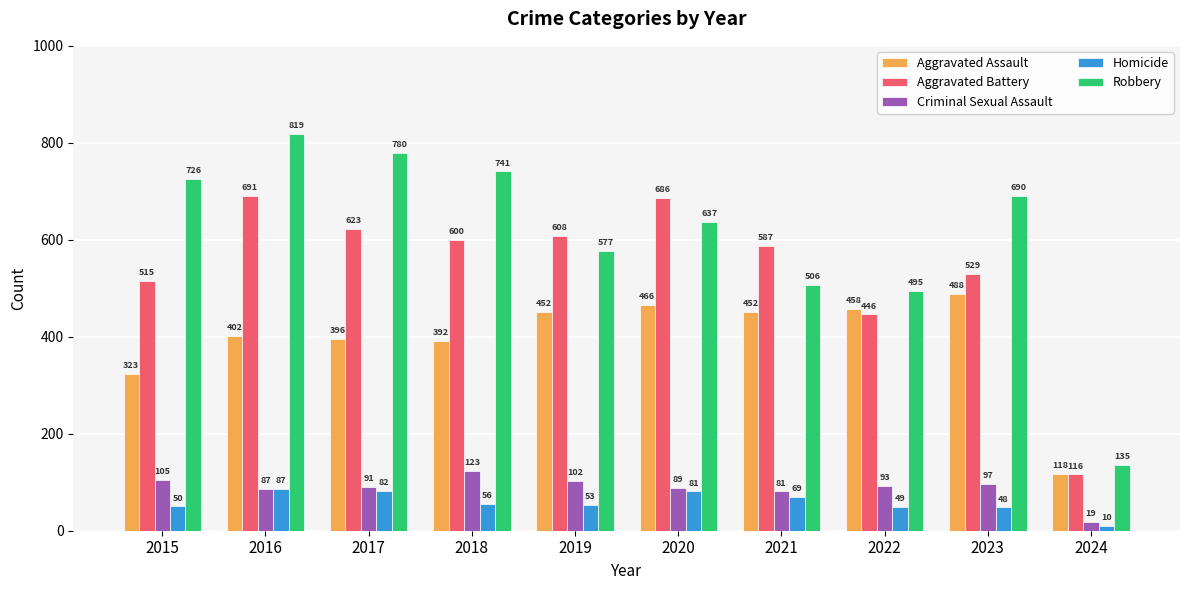

True or false: Aggravated Battery has a value of 608 at 2019.

True